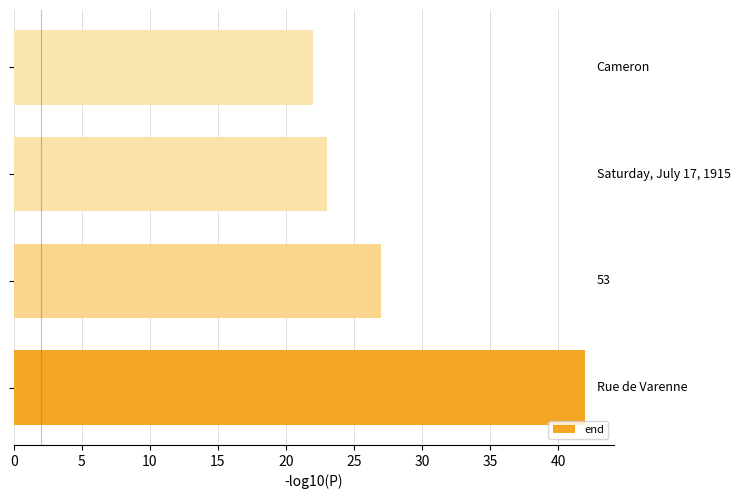

How many distinct data groups are displayed?

1